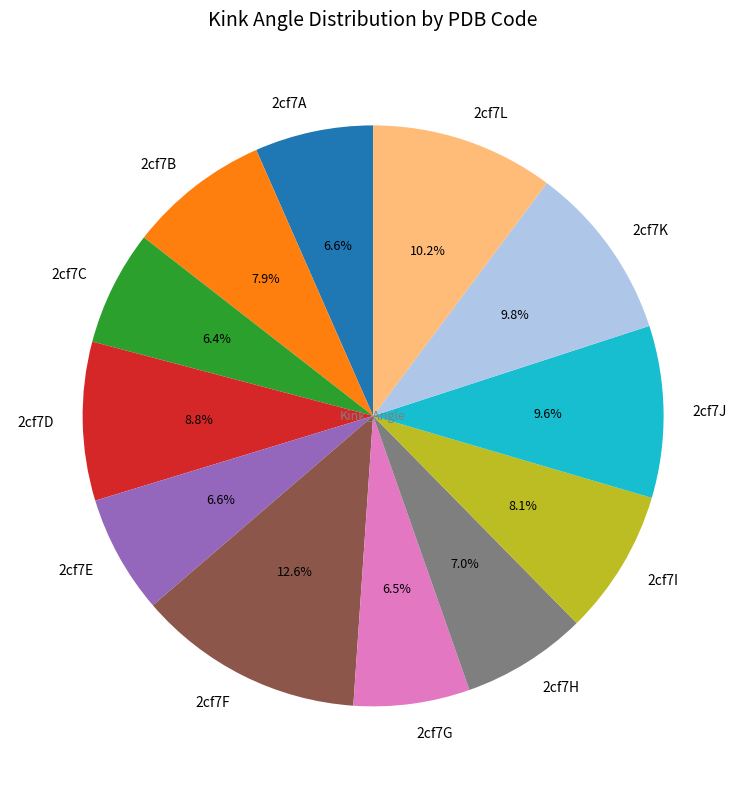

To the nearest percent, what portion does 2cf7J represent?

10%